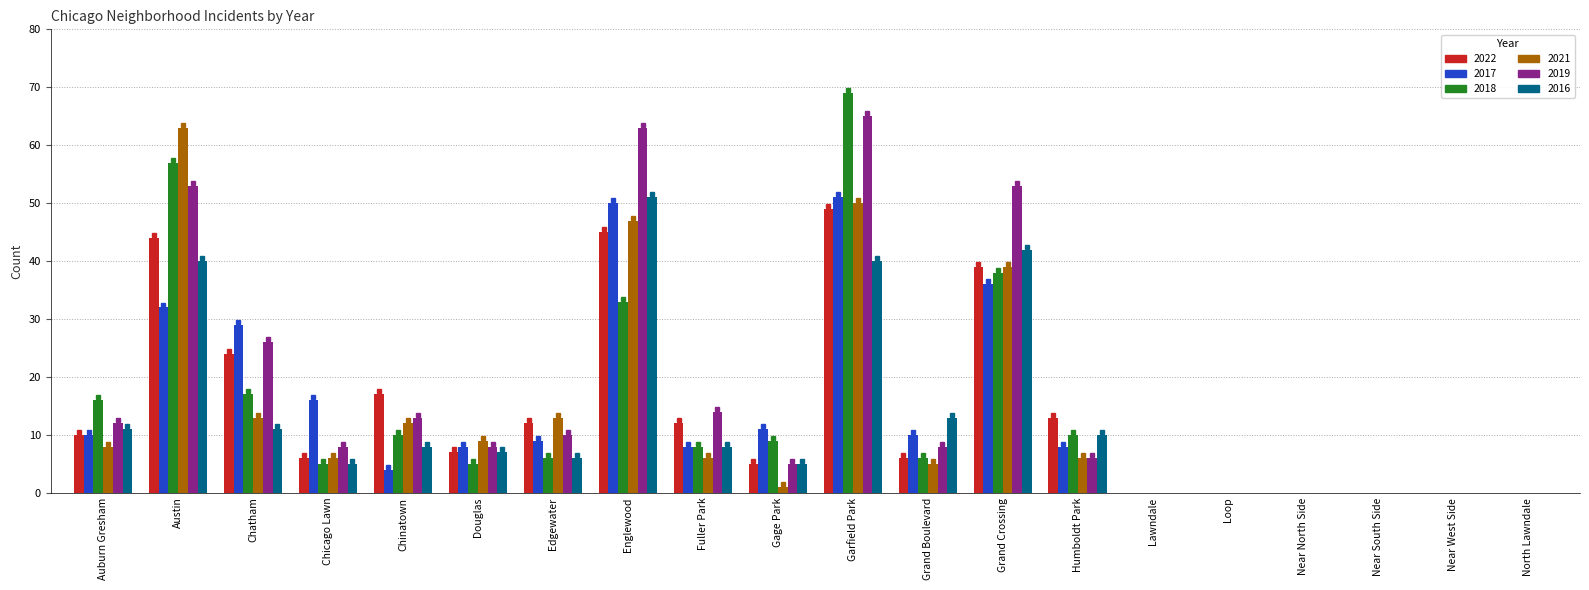

Which series has the widest spread of values?

2018